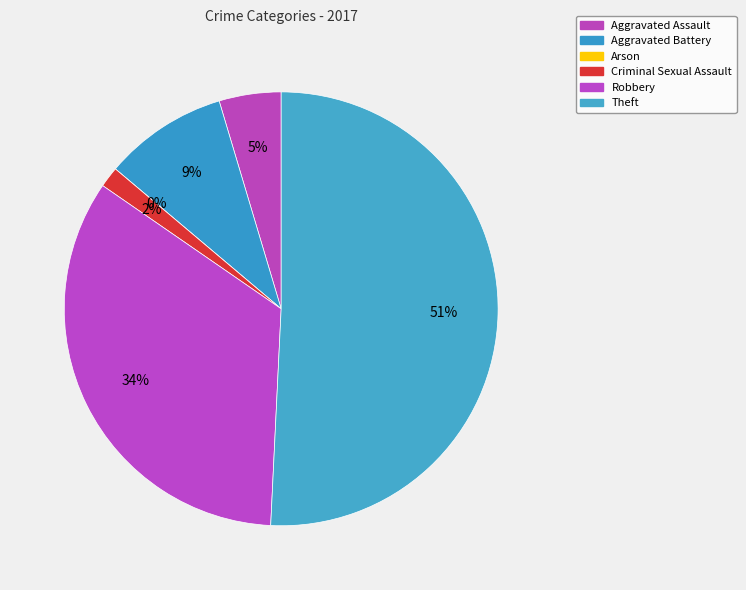

What percentage is the Aggravated Assault slice, to the nearest percent?

5%